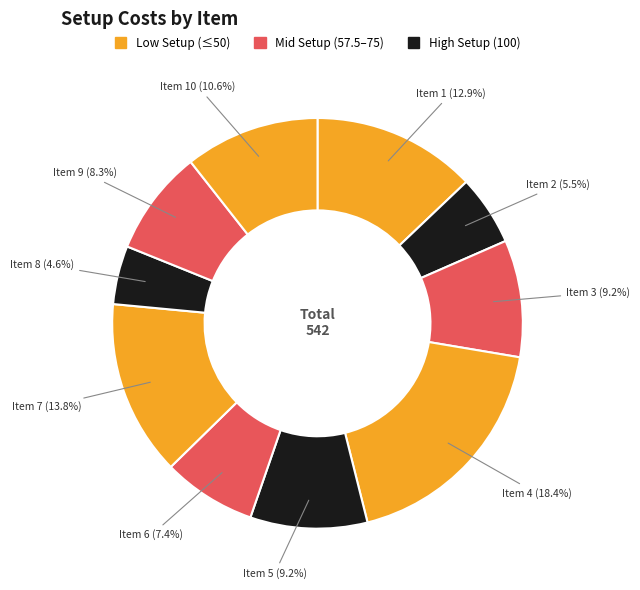

How many segments does this pie chart have?

10